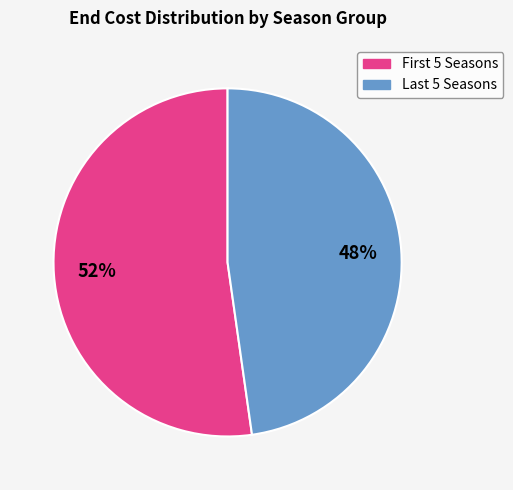

Is there a majority slice in this chart?

Yes